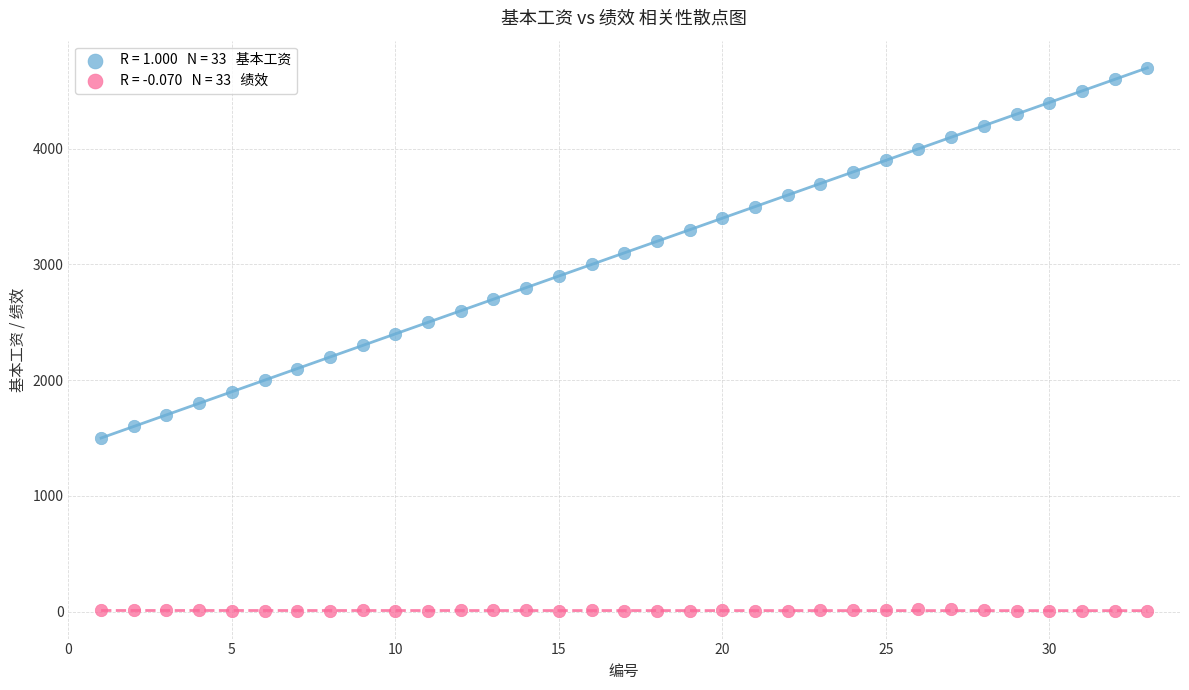

Across all data points, what is the range of Y values (max minus min)?

4699